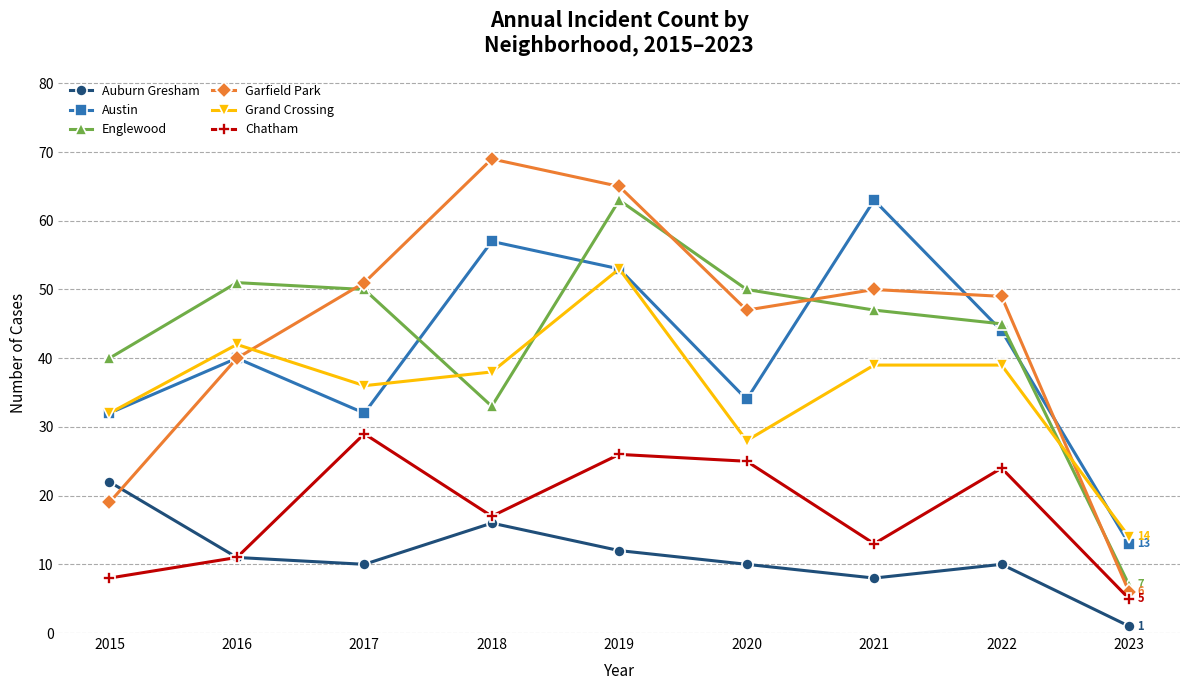

Reading left to right, what are all the values shown in this chart?

Auburn Gresham: 2015=22	2016=11	2017=10	2018=16	2019=12	2020=10	2021=8	2022=10	2023=1
Austin: 2015=32	2016=40	2017=32	2018=57	2019=53	2020=34	2021=63	2022=44	2023=13
Englewood: 2015=40	2016=51	2017=50	2018=33	2019=63	2020=50	2021=47	2022=45	2023=7
Garfield Park: 2015=19	2016=40	2017=51	2018=69	2019=65	2020=47	2021=50	2022=49	2023=6
Grand Crossing: 2015=32	2016=42	2017=36	2018=38	2019=53	2020=28	2021=39	2022=39	2023=14
Chatham: 2015=8	2016=11	2017=29	2018=17	2019=26	2020=25	2021=13	2022=24	2023=5